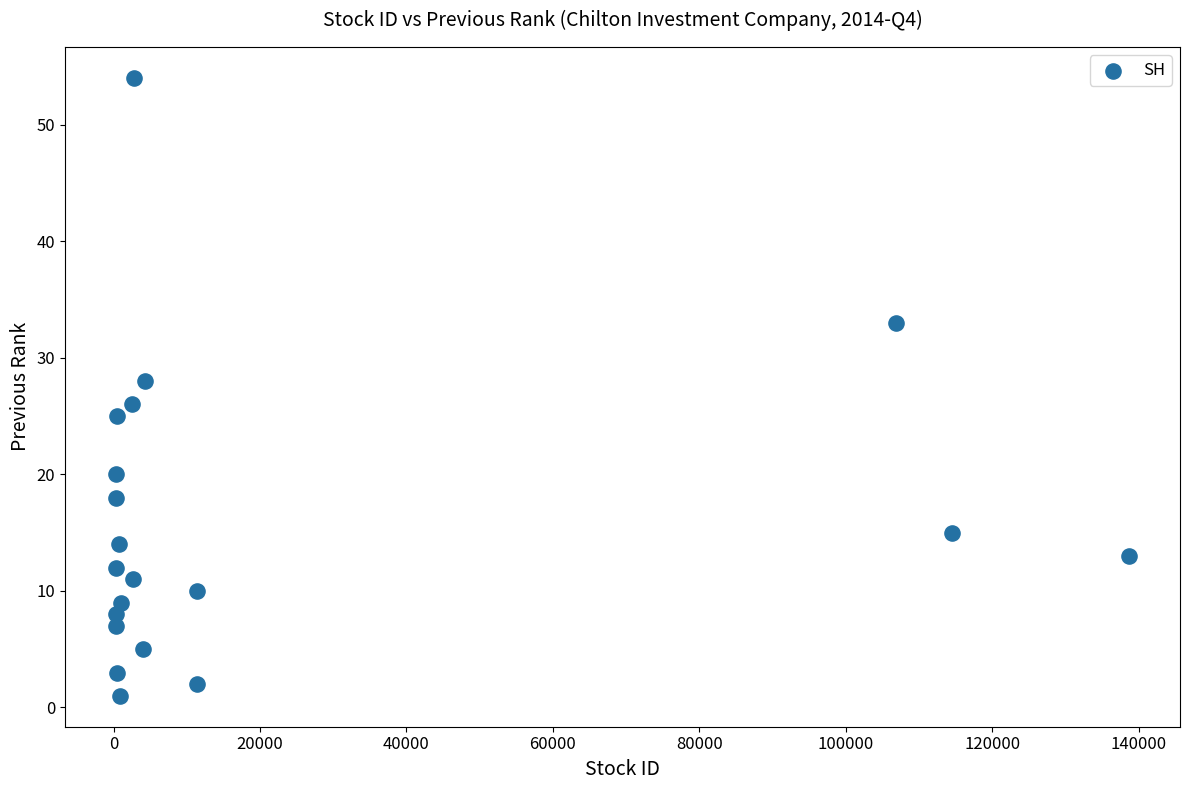

What is the range of X values (max minus min)?

138411